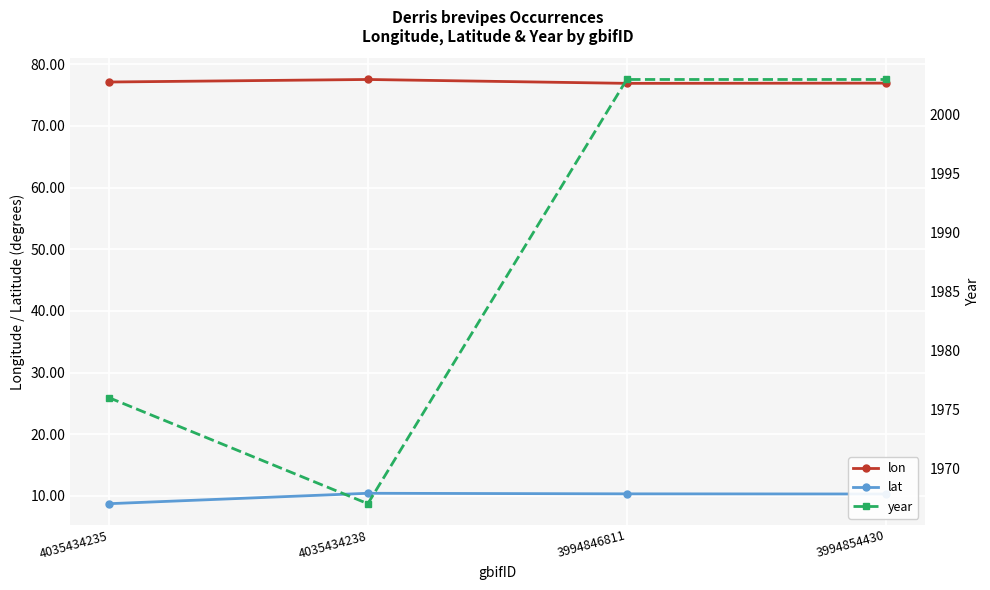

Rank the series at 3994846811 from lowest to highest value.

lat, lon, year